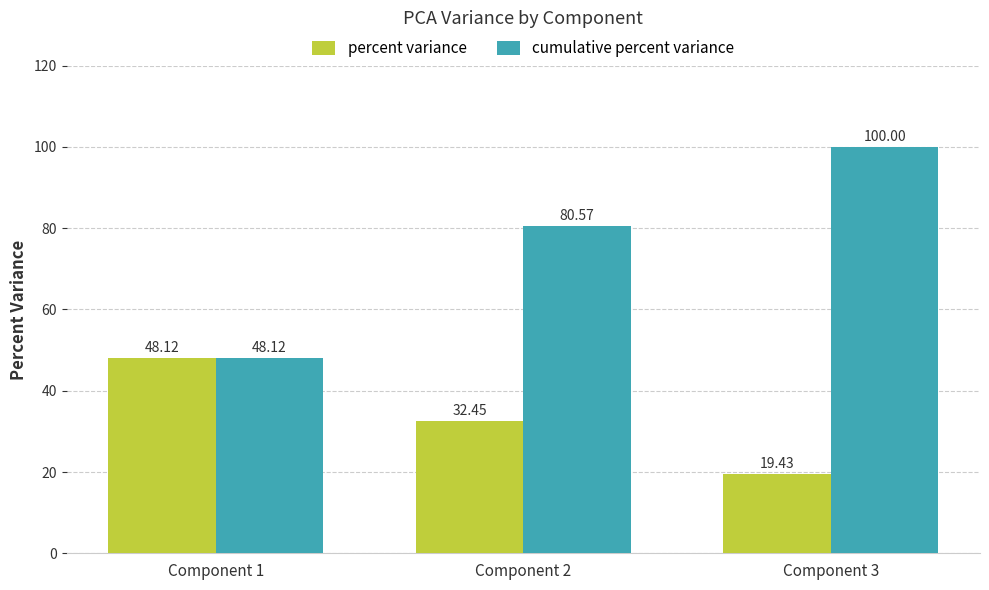

List the labels in order of cumulative percent variance value, smallest first.

Component 1, Component 2, Component 3